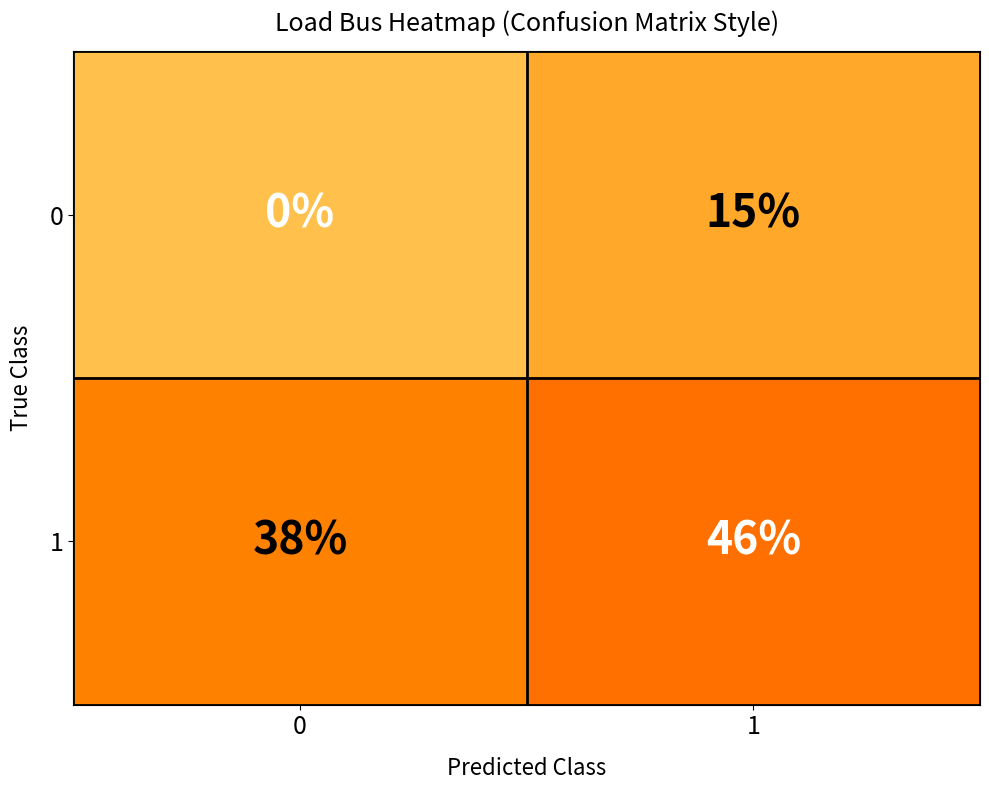

At which category is the sum across all series the highest?

1